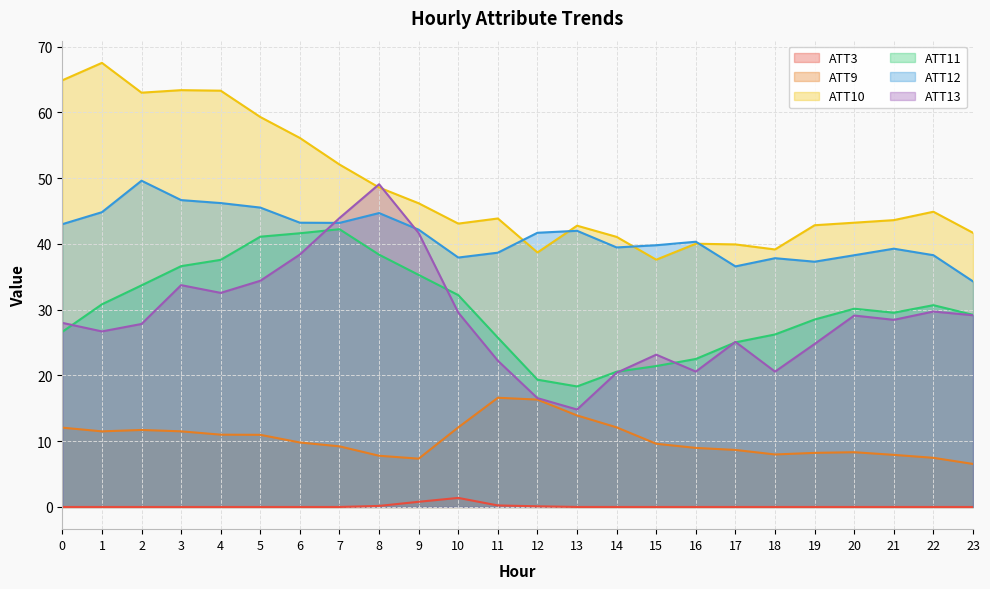

At which category is the sum across all series the highest?

3